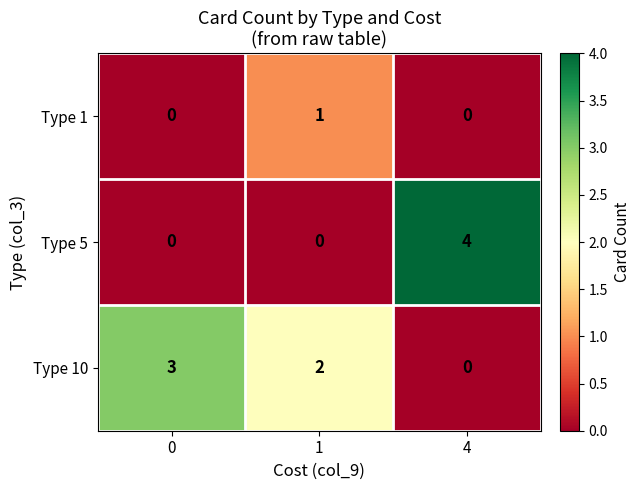

What is the greatest value displayed?

4